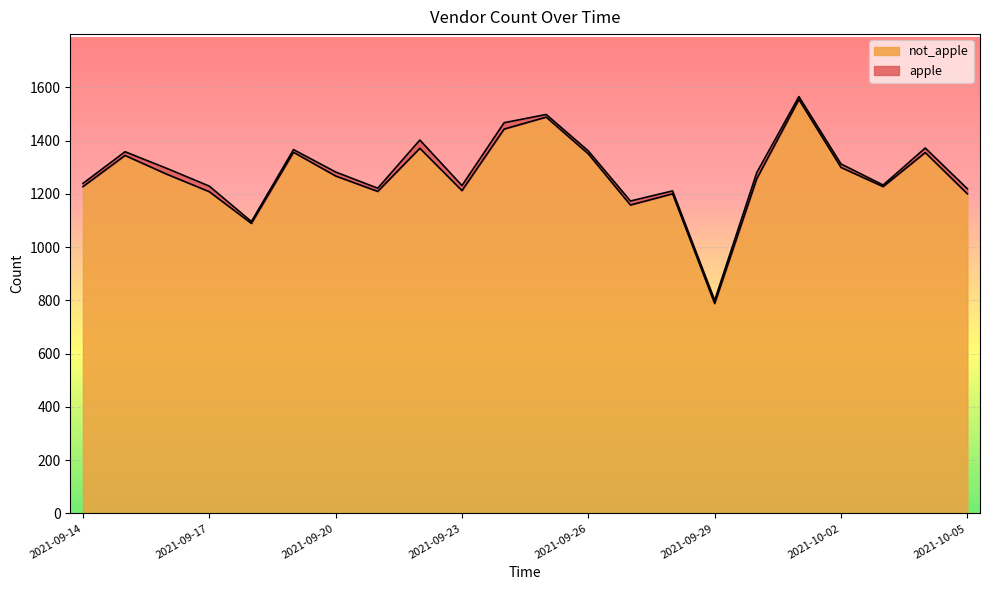

What is the label of the 3rd point from the left?

2021-09-16